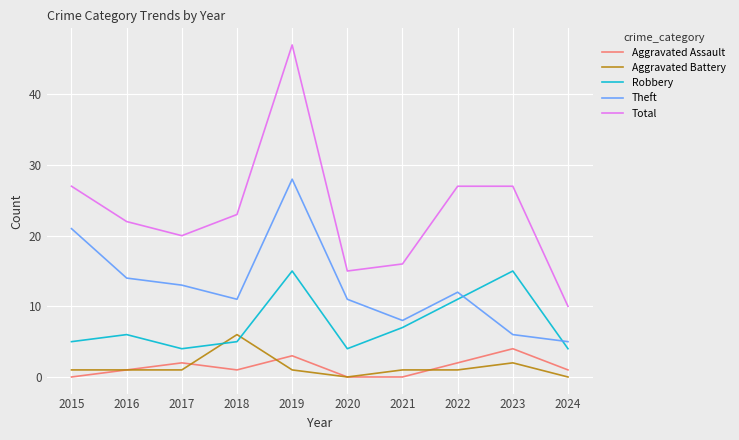

How many times do Aggravated Battery and Robbery cross each other?

2